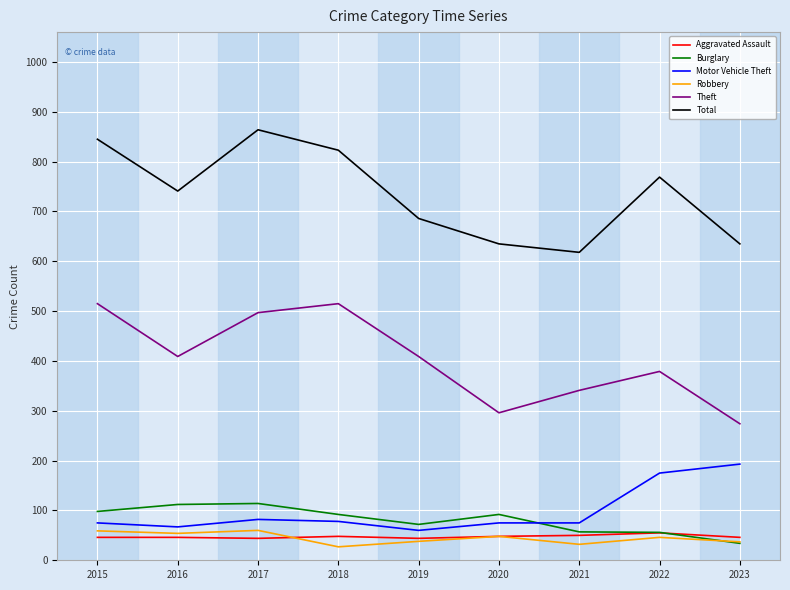

What is the average value of the Total series?

735